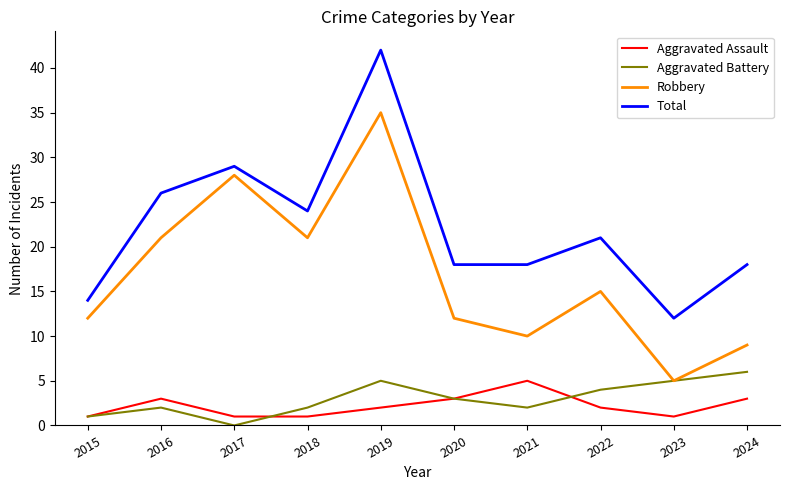

What is the average value of the Robbery series?

17